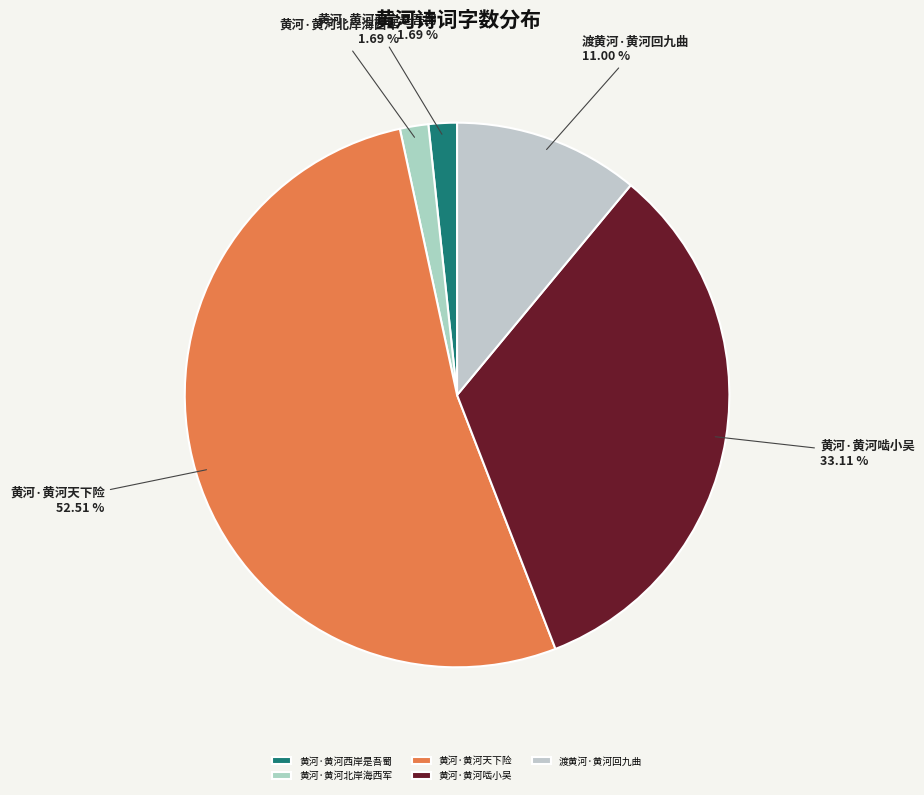

Approximately how many times larger is the value at 渡黄河·黄河回九曲 compared to 黄河·黄河啮小吴?

0.3